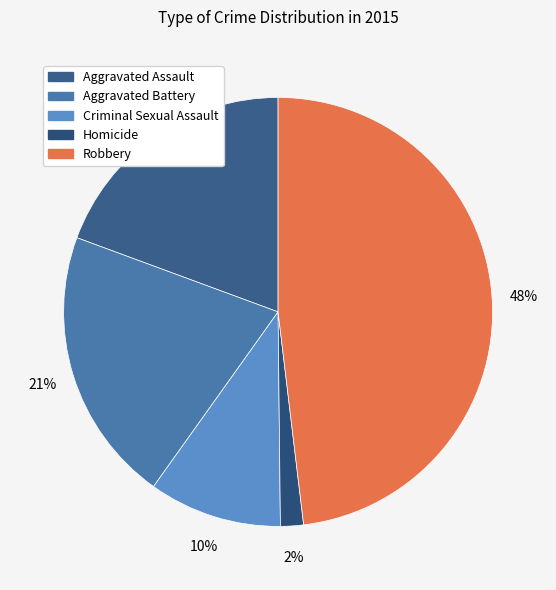

To the nearest percent, what is the combined percentage of Robbery and Homicide?

50%